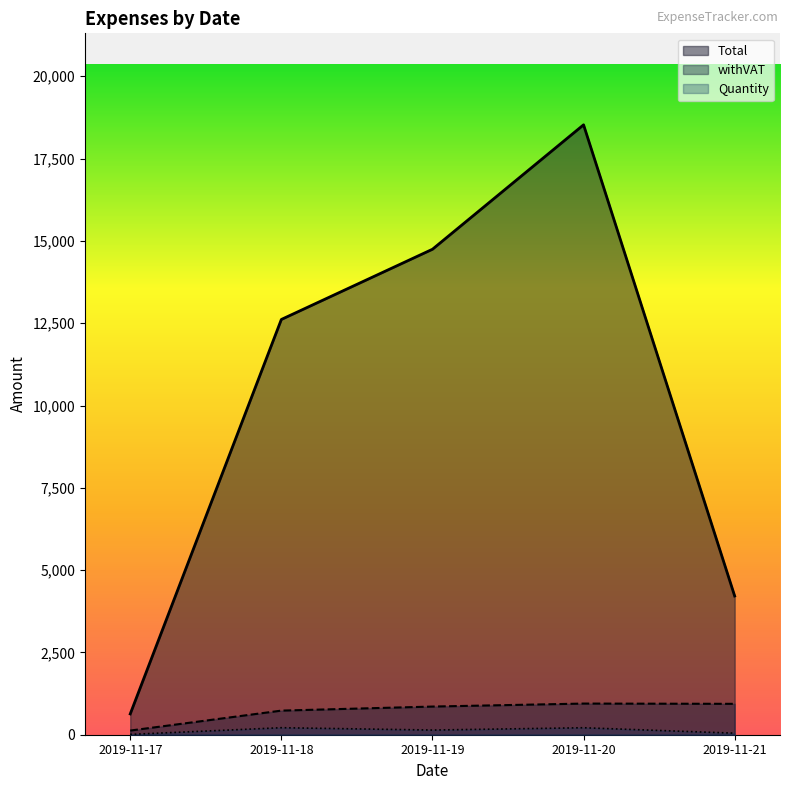

Which category has the lowest value in the Total series?

2019-11-17